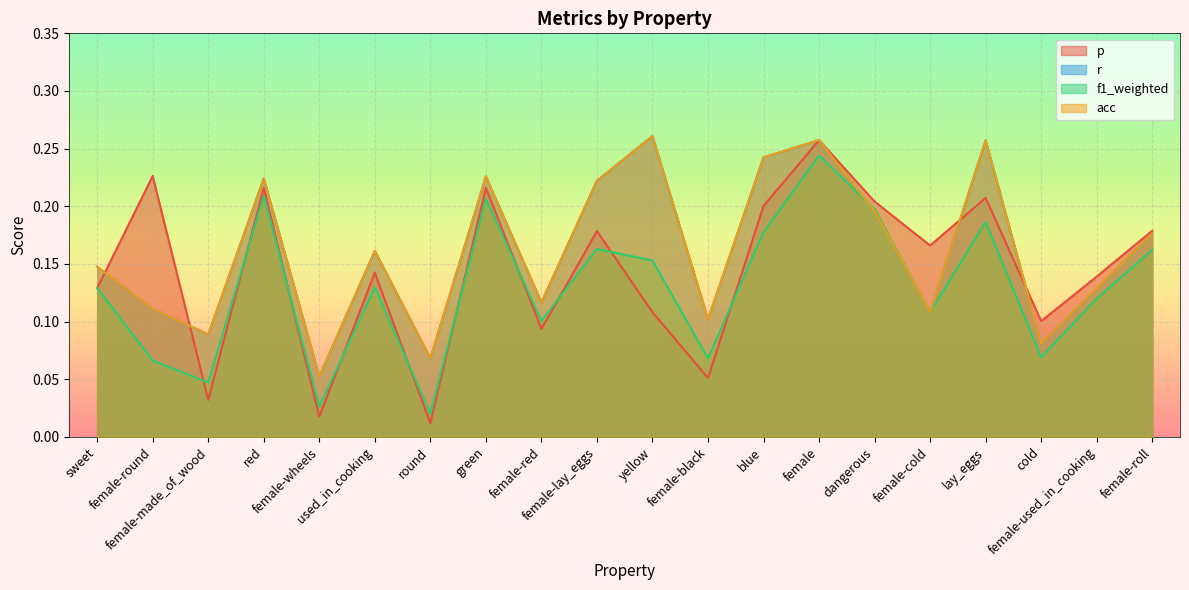

Count the r values in the range 0 to 1.

20